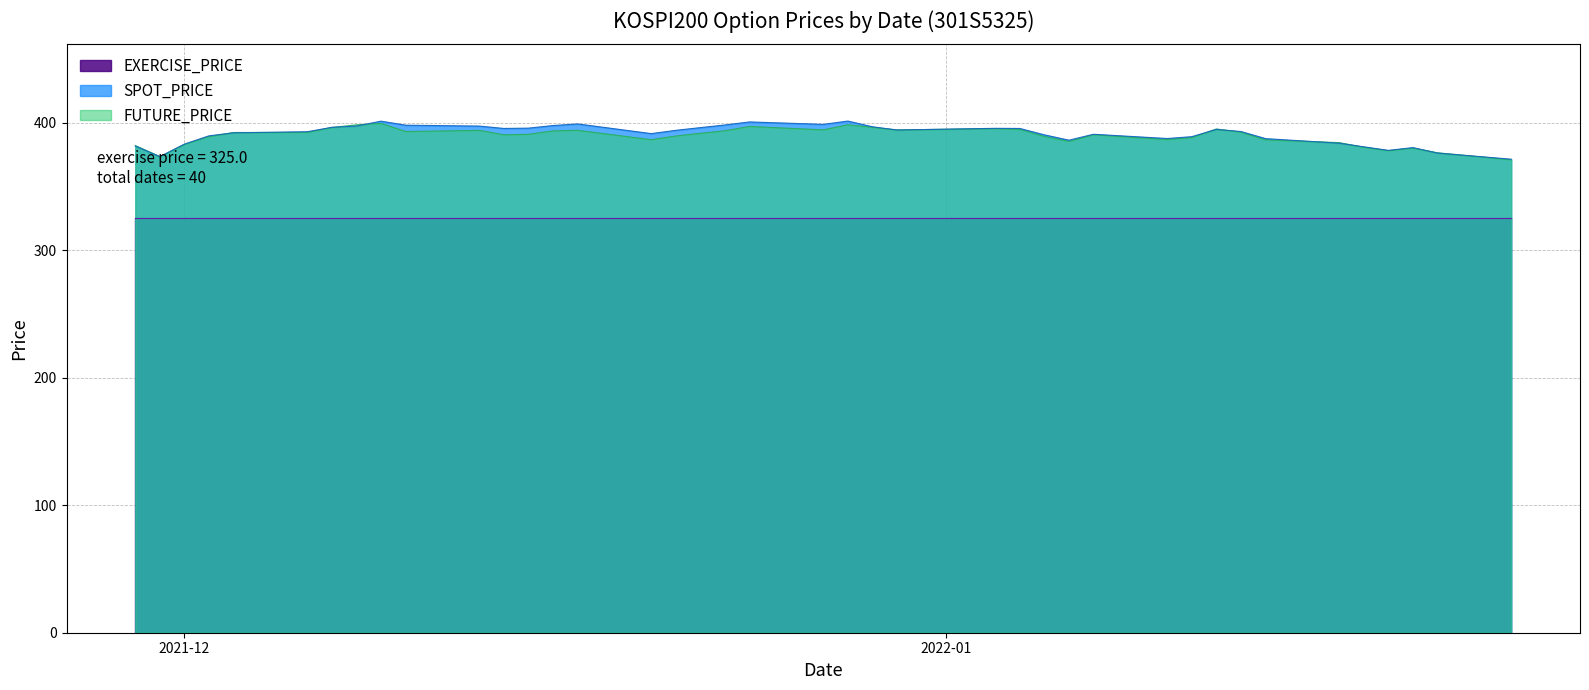

True or false: FUTURE_PRICE and EXERCISE_PRICE intersect in this chart.

False